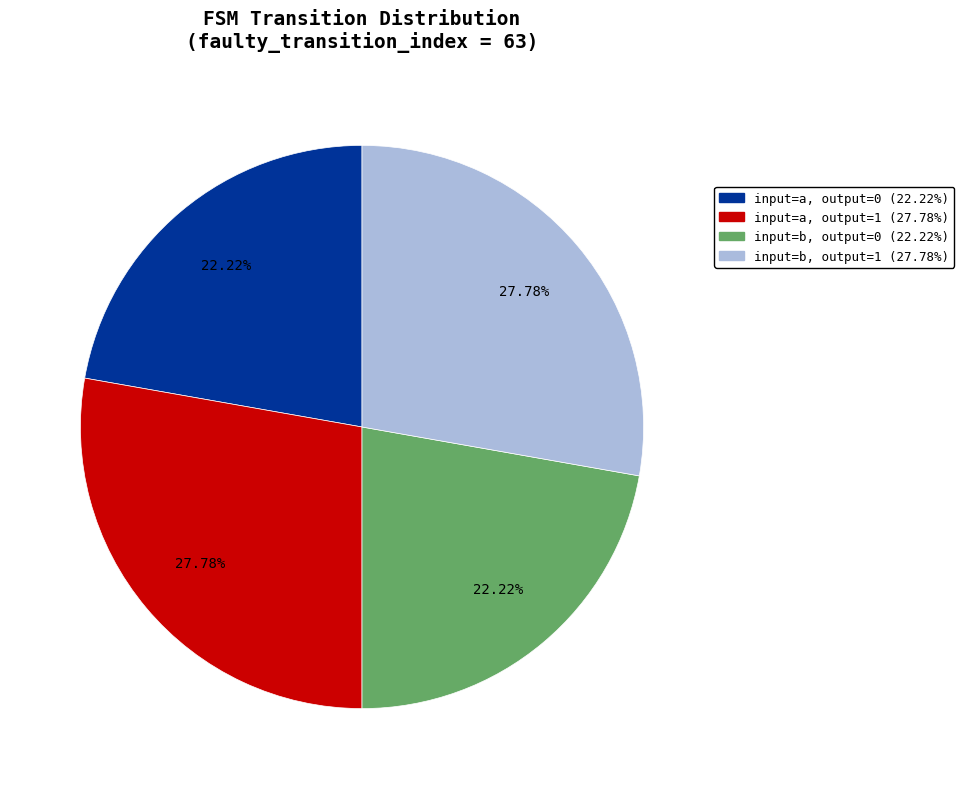

Does any single category account for the majority?

No